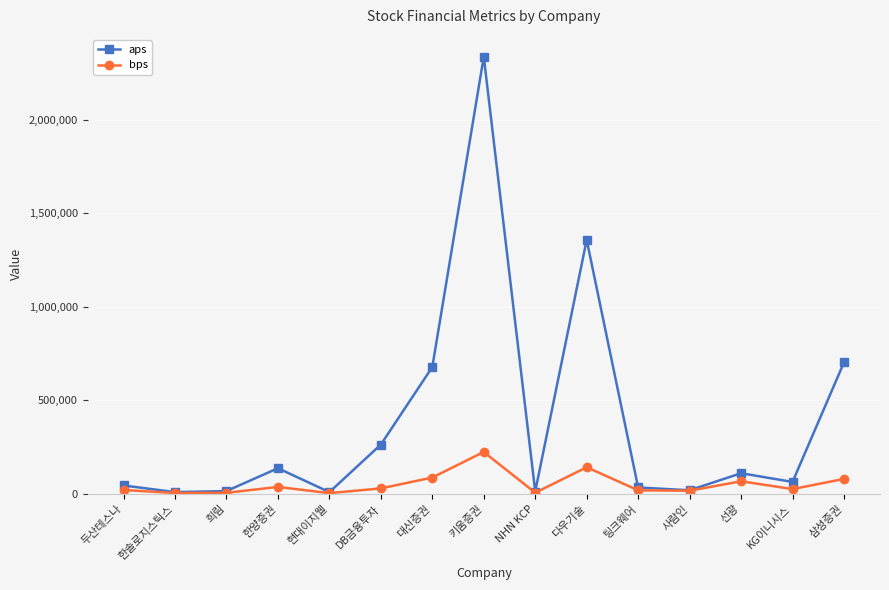

Which series has the largest total across all categories?

aps